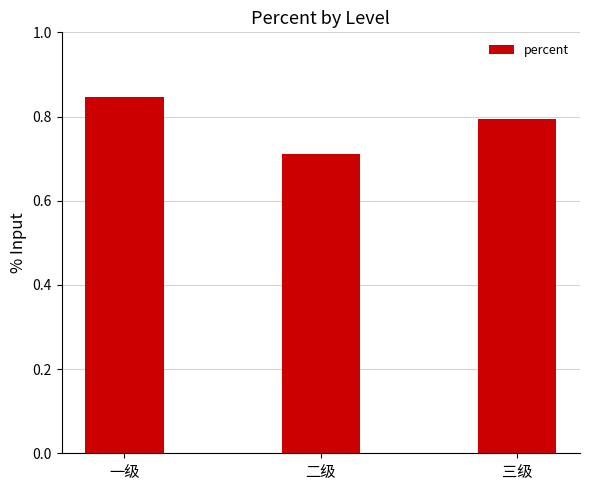

Is it true that the value at 三级 is 0.8?

True